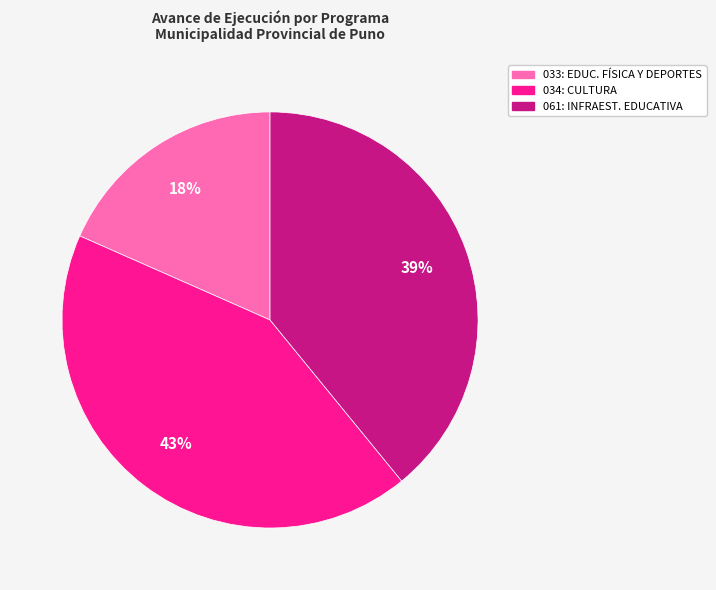

How many segments does this pie chart have?

3